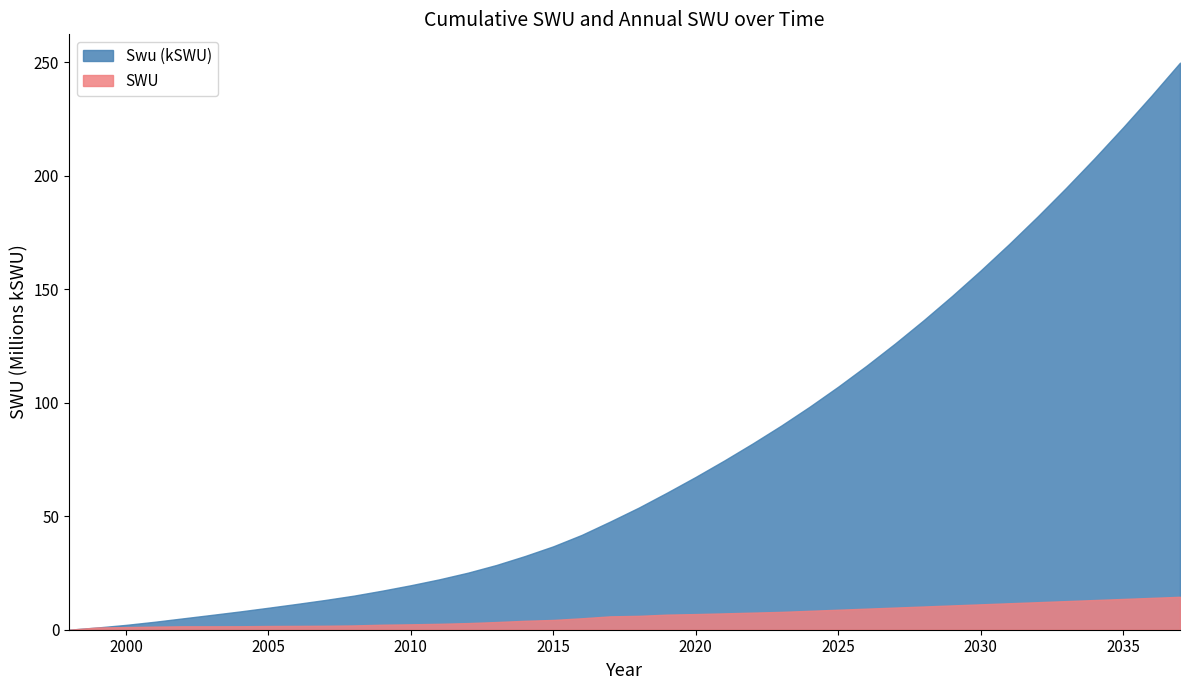

True or false: SWU has a value of 9285751.9 at 2026.

True